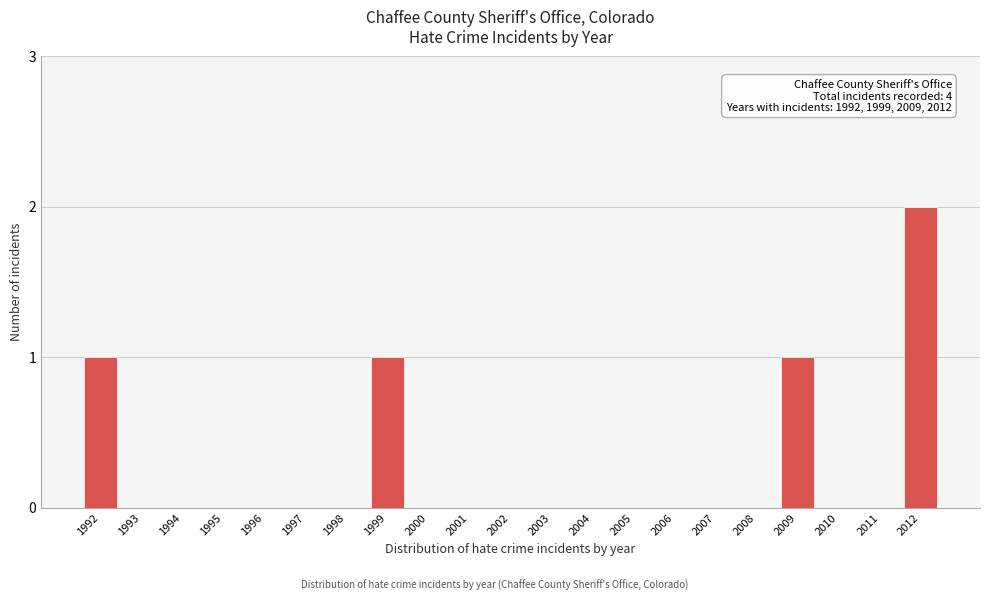

Reading right to left, list all the values displayed in this chart.

2012=2	2011=0	2010=0	2009=1	2008=0	2007=0	2006=0	2005=0	2004=0	2003=0	2002=0	2001=0	2000=0	1999=1	1998=0	1997=0	1996=0	1995=0	1994=0	1993=0	1992=1